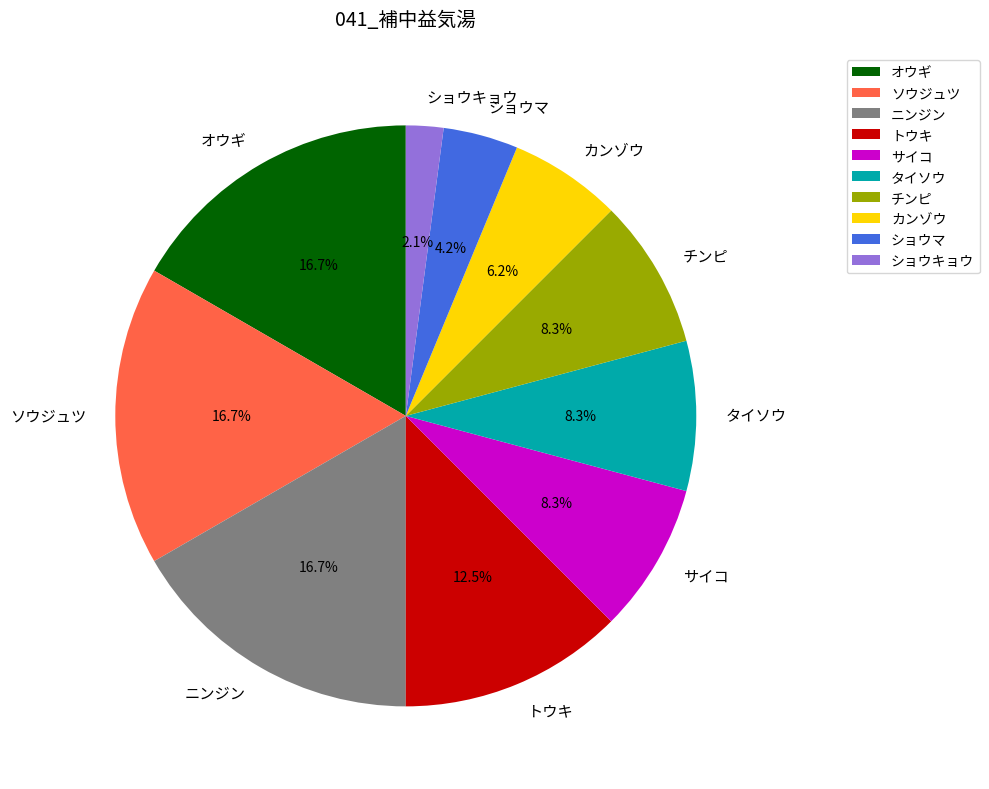

Which category has the smallest portion of the pie?

ショウキョウ